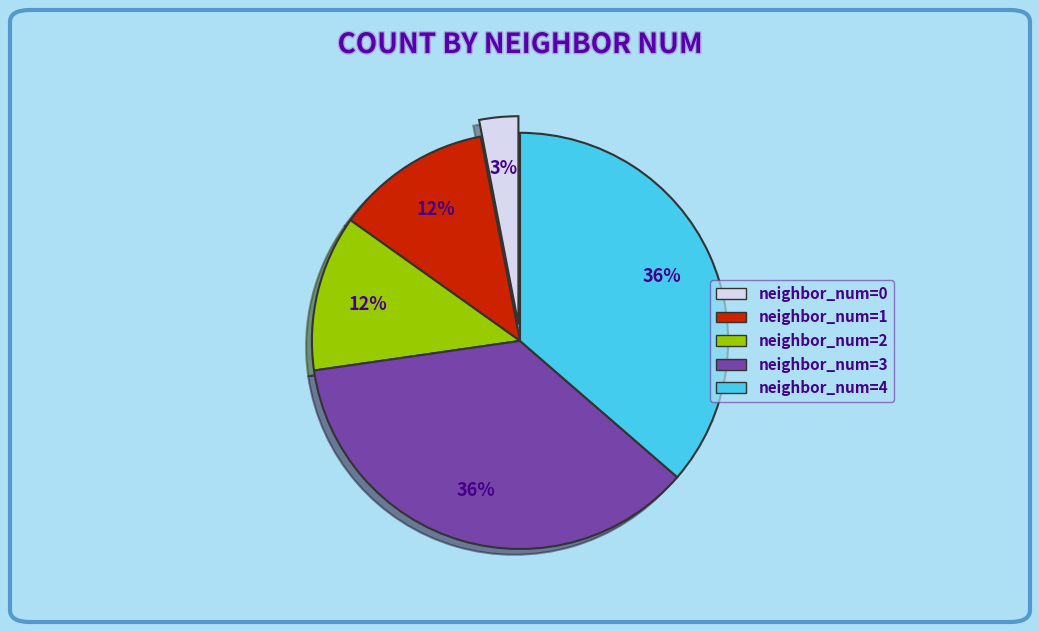

How many segments does this pie chart have?

5